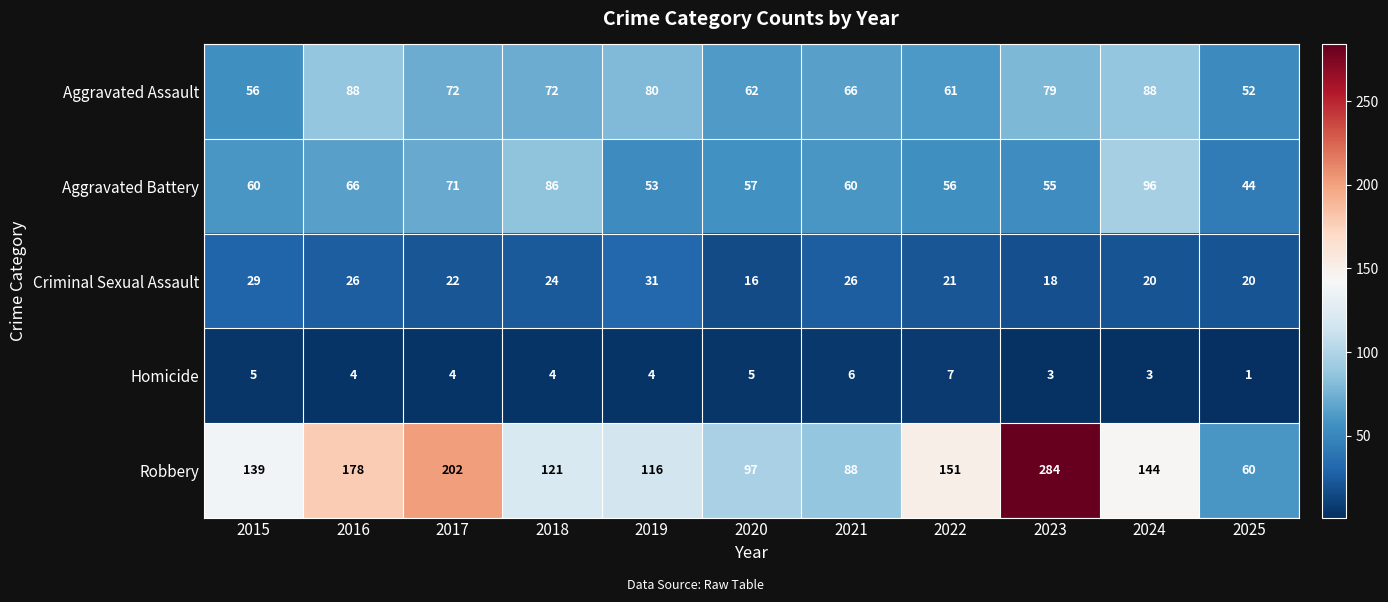

What is the sum of the Aggravated Assault values at 2021 and 2015?

122